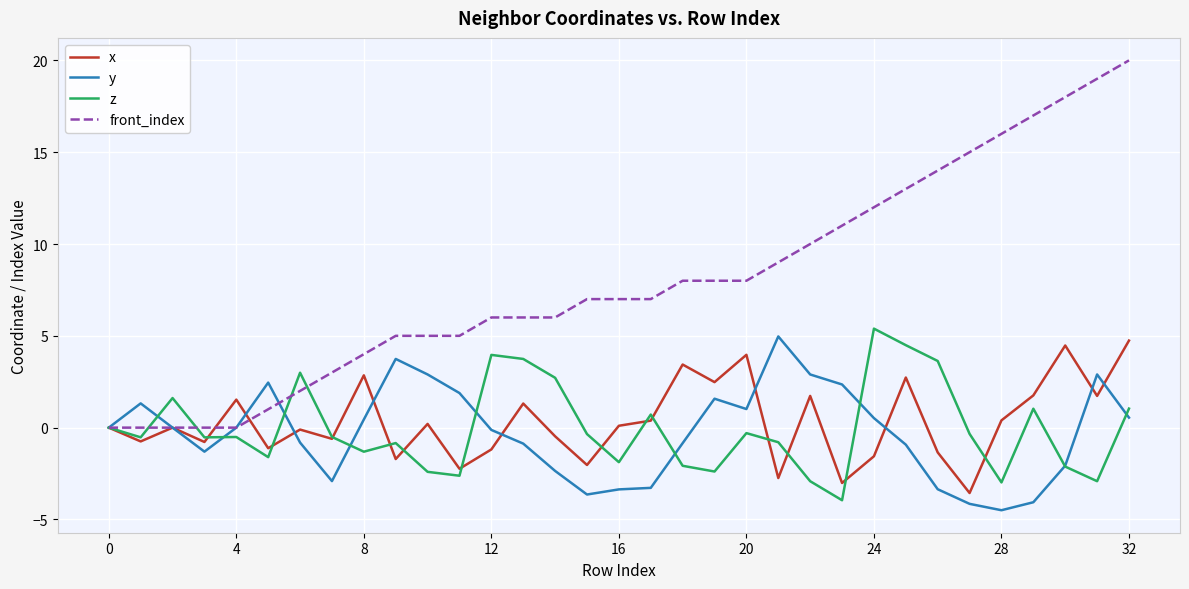

What is the maximum value shown in the chart?

20.0